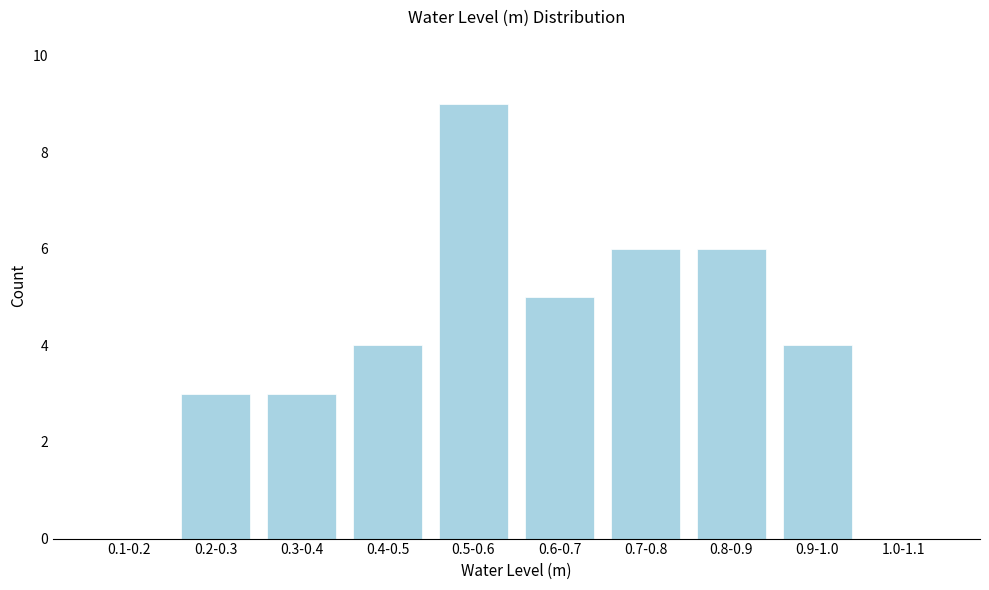

Reading left to right, list all the values displayed in this chart.

0.1-0.2=0	0.2-0.3=3	0.3-0.4=3	0.4-0.5=4	0.5-0.6=9	0.6-0.7=5	0.7-0.8=6	0.8-0.9=6	0.9-1.0=4	1.0-1.1=0